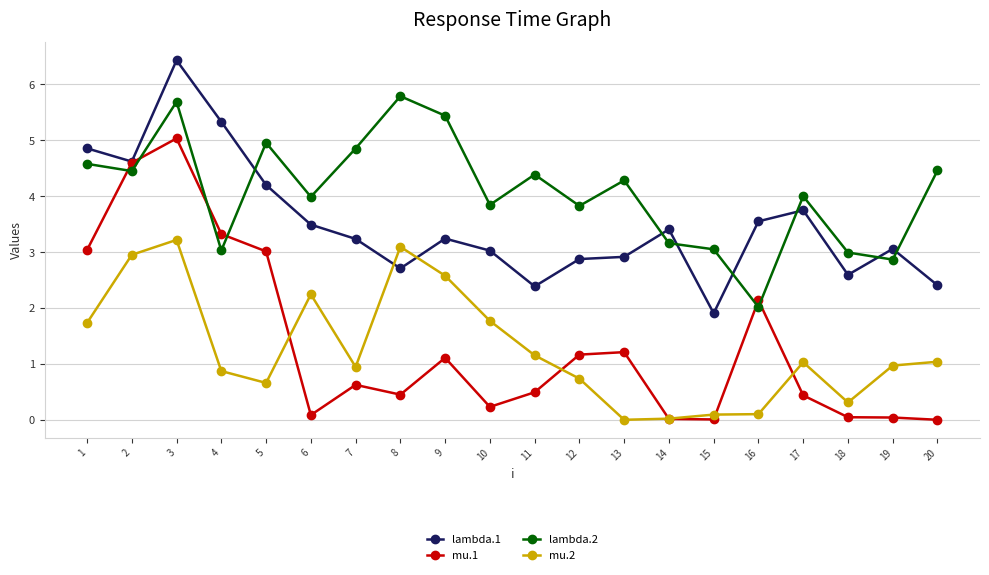

Is the value of lambda.2 at 7 greater than the value of mu.1 at 19?

Yes